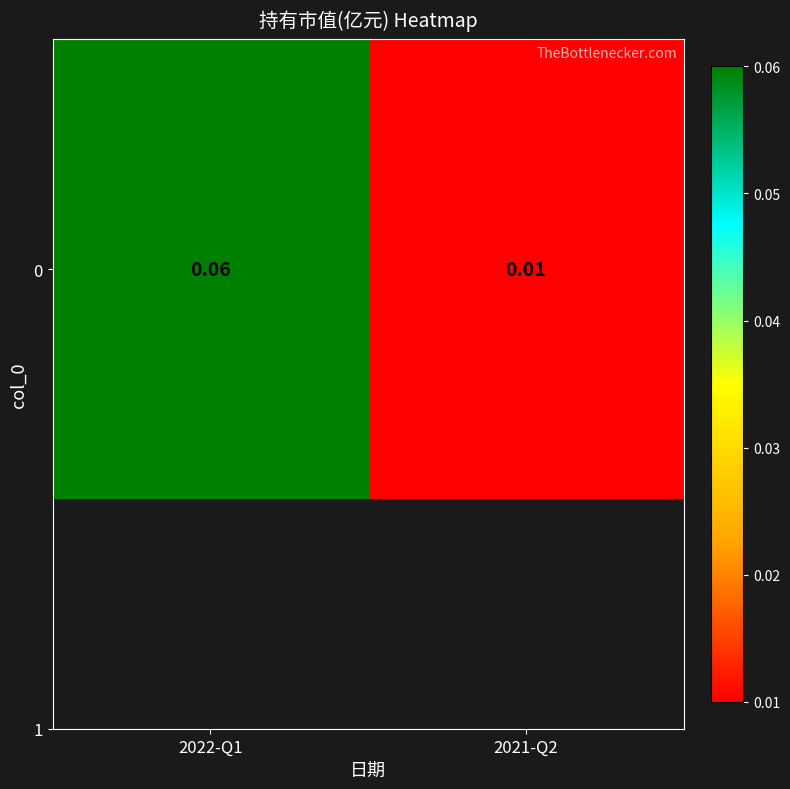

Between 2021-Q2 and 2022-Q1, which is larger?

2022-Q1